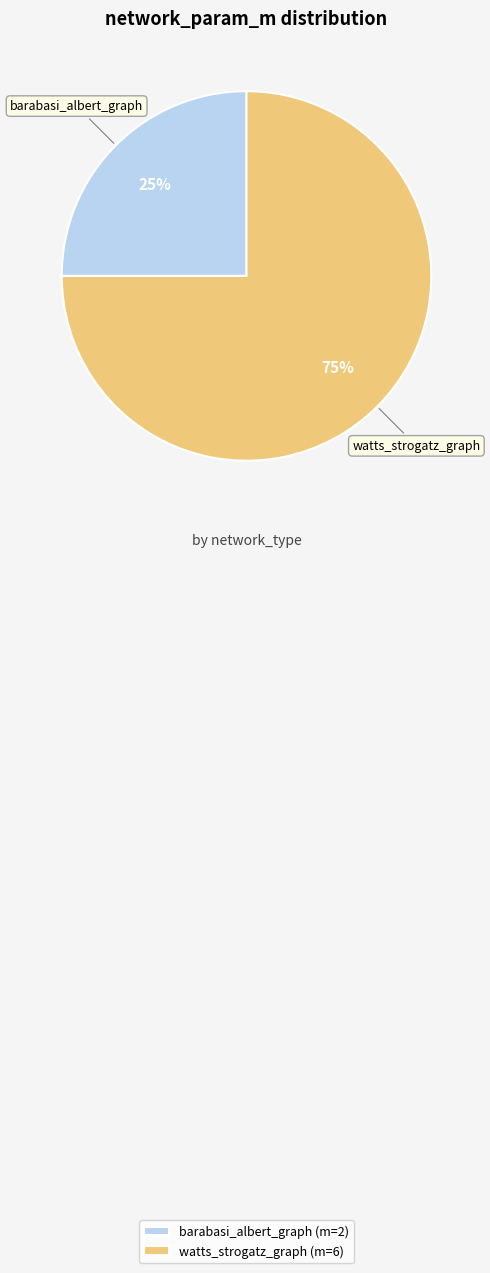

True or false: watts_strogatz_graph accounts for 89% of the total.

False